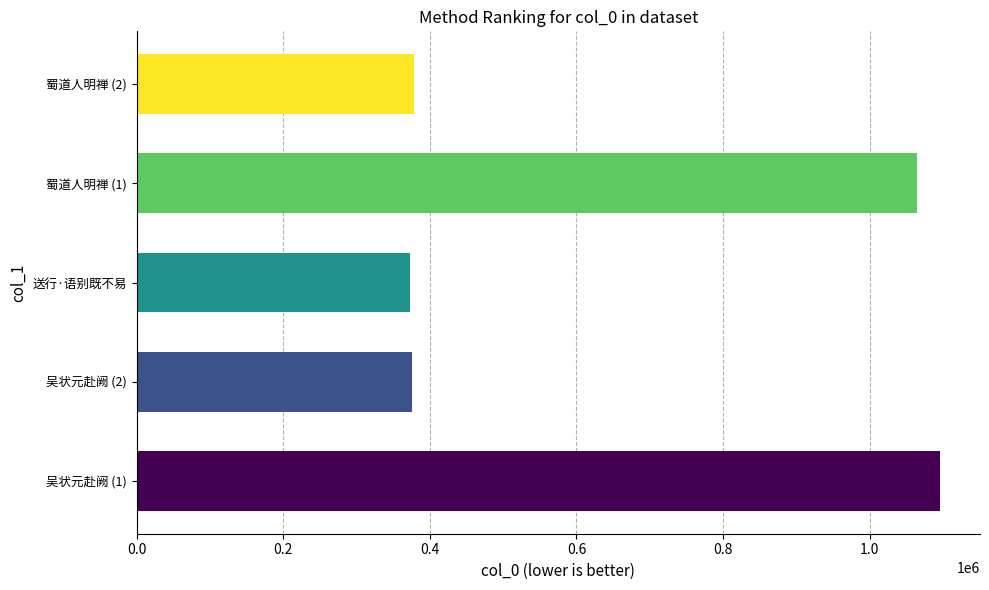

What is the change in value from 吴状元赴阙 (1) to 送行·语别既不易?

-722579